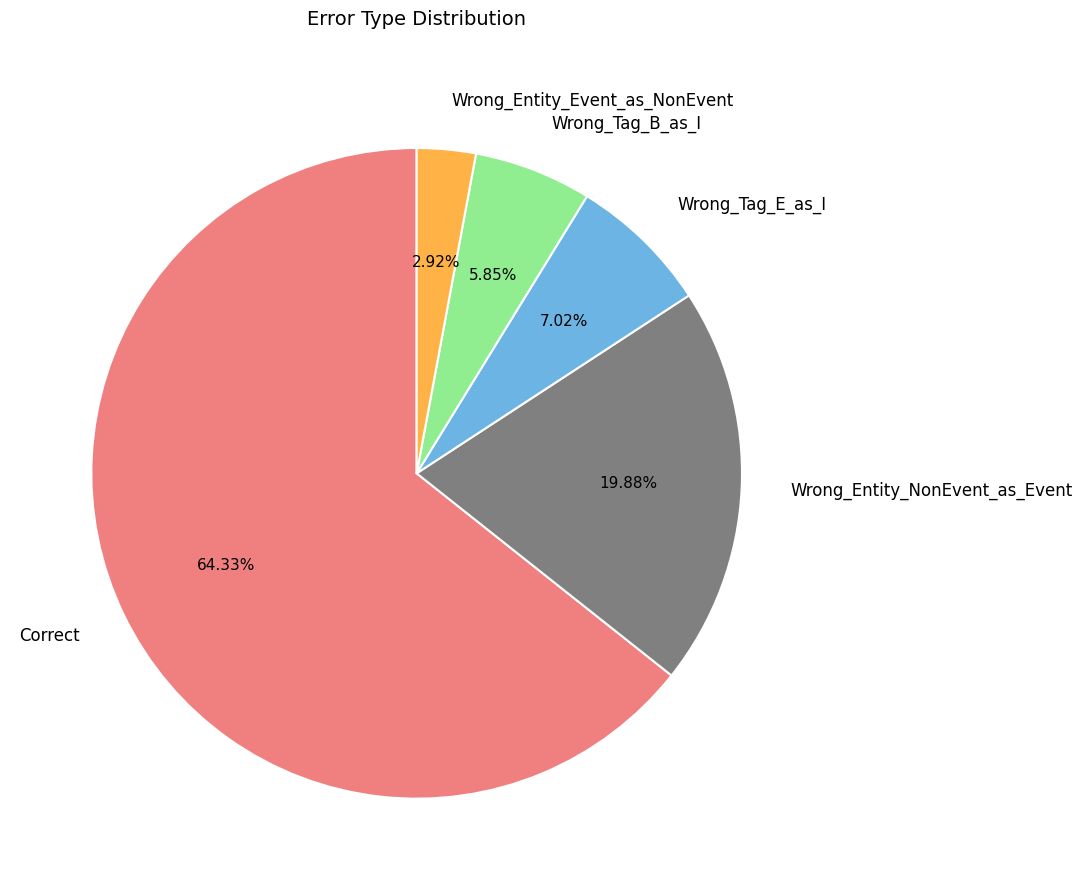

To the nearest percent, what is the difference between the Correct and Wrong_Tag_B_as_I slice percentages?

58%